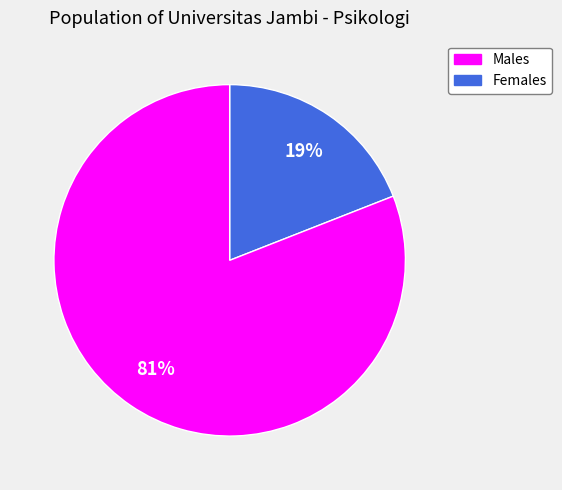

To the nearest percent, what is the difference between the largest and smallest slice percentages?

62%